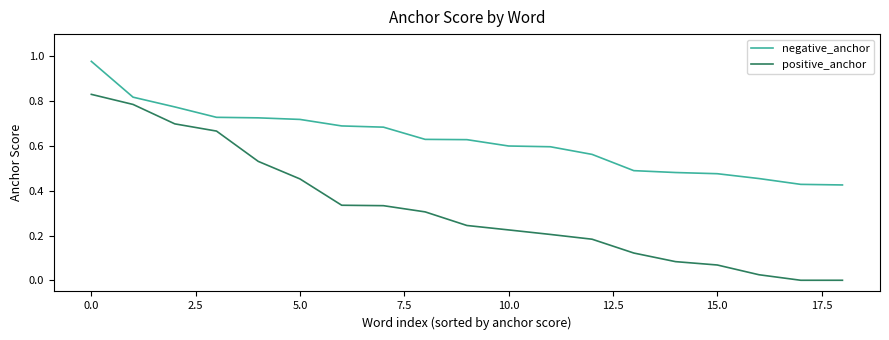

True or false: positive_anchor and negative_anchor cross at least once.

False